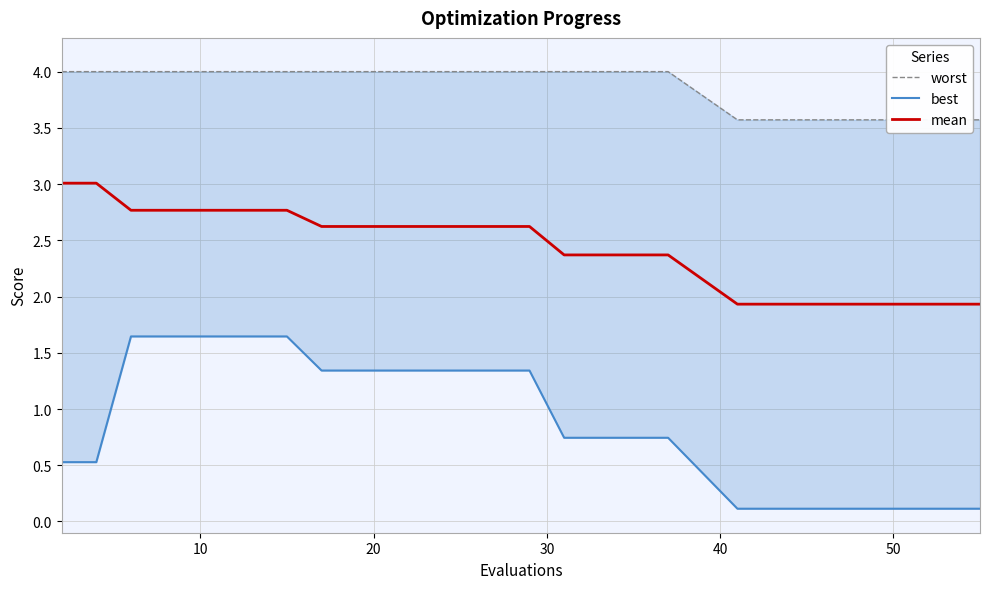

True or false: mean has more than 1 points higher than both neighbors.

False